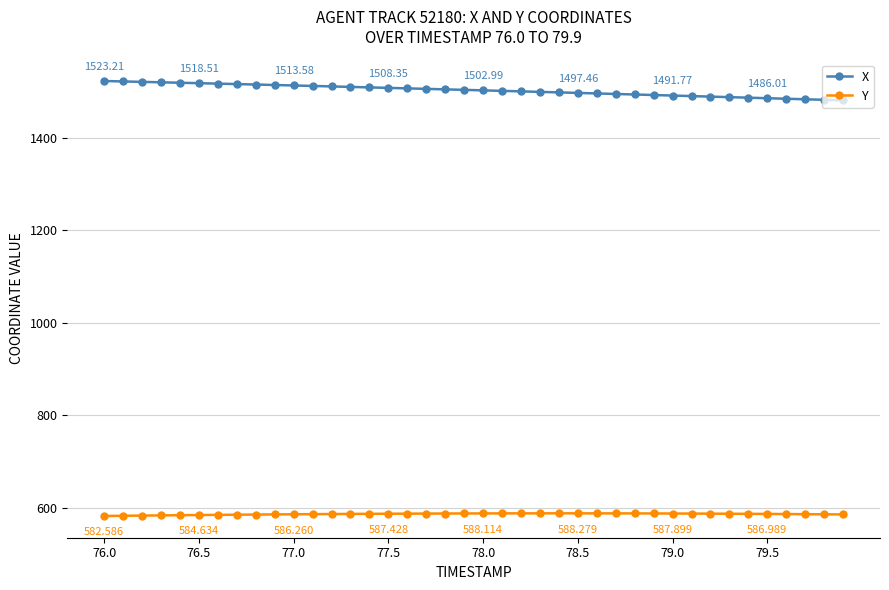

True or false: Y has more than 0 interior local peaks.

True